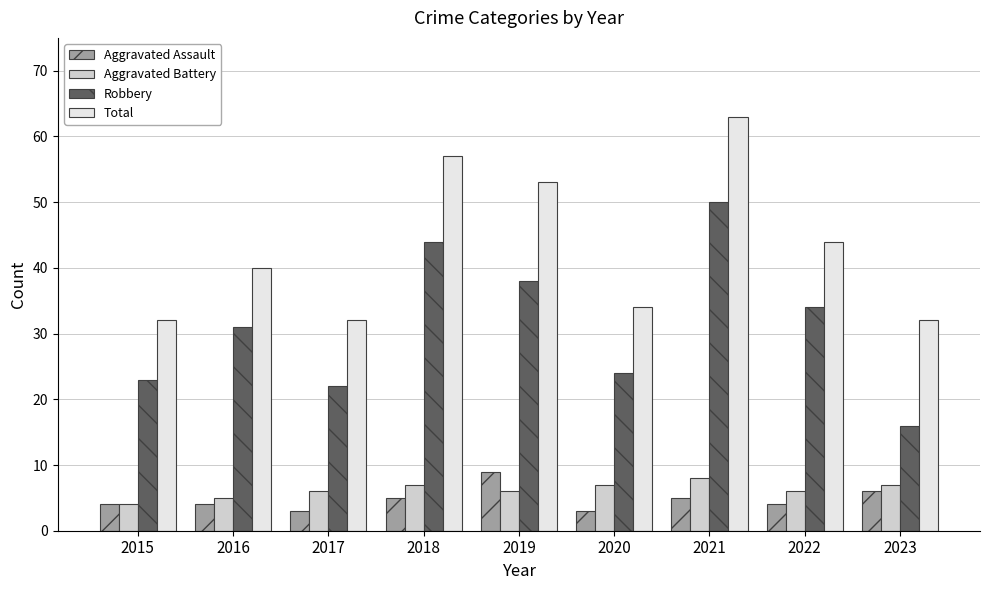

What is the difference between the maximum and minimum values in the Aggravated Assault series?

6